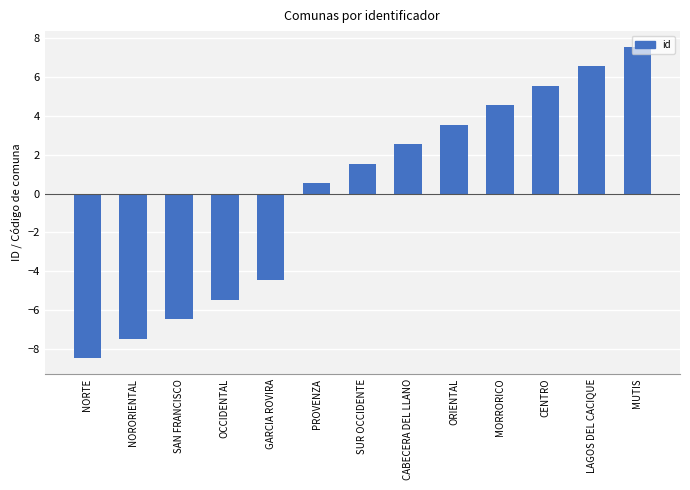

The value at NORTE is -8.5. True or false?

True